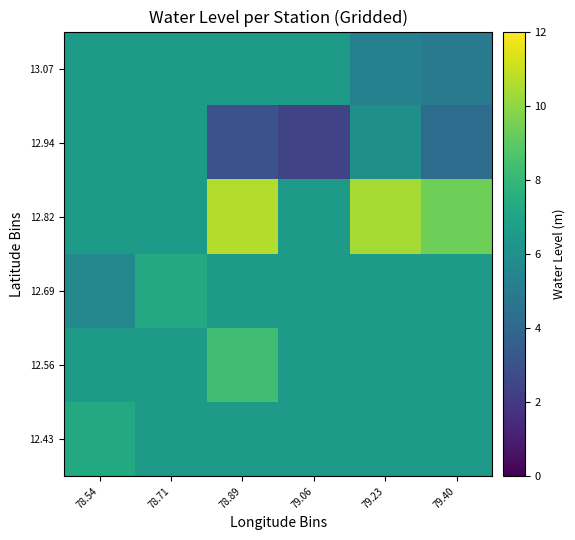

At which category is the sum across all series the highest?

78.89